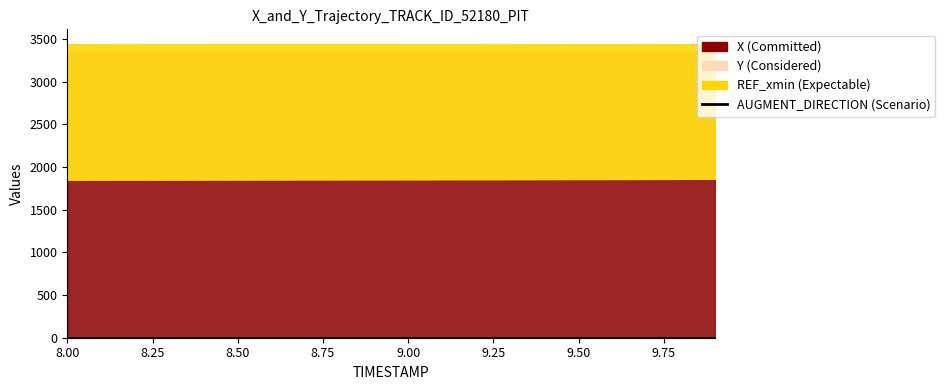

How many lines are shown in the chart?

4